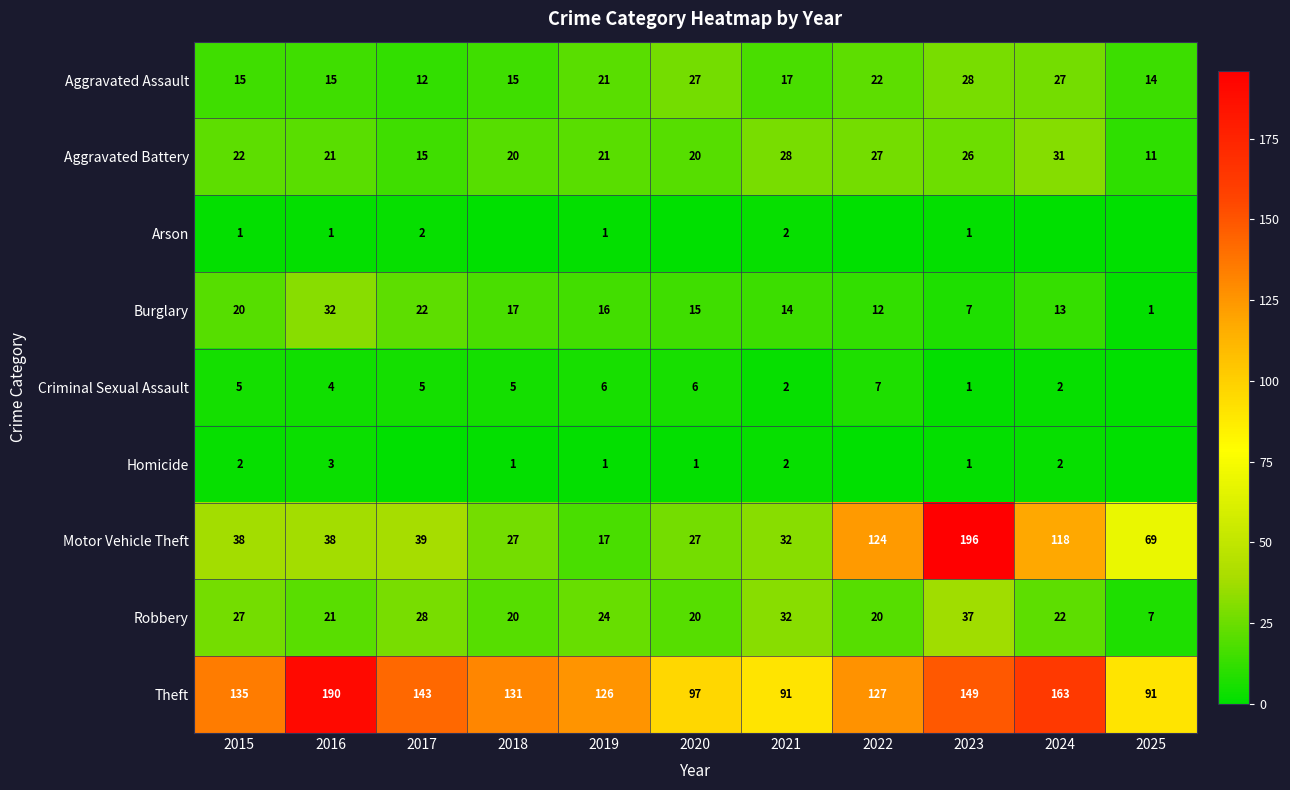

What is the sum of the Theft values at 2024 and 2022?

290